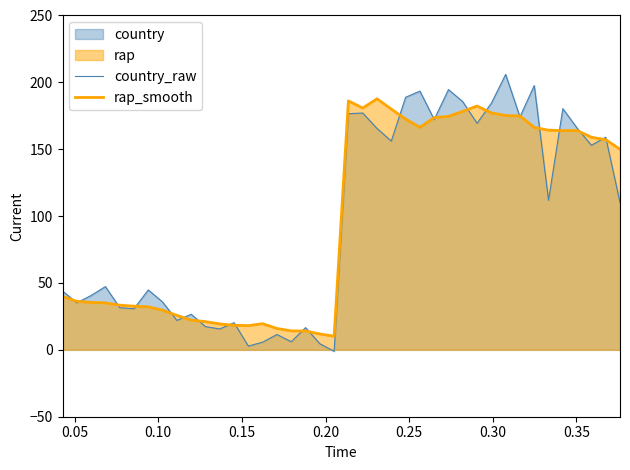

Does the chart display data point markers on the line(s)?

No